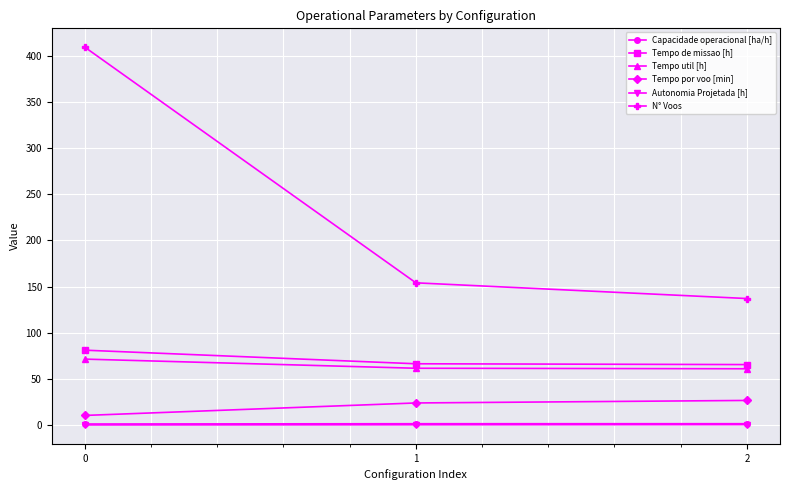

Which series has the widest spread of values?

N° Voos